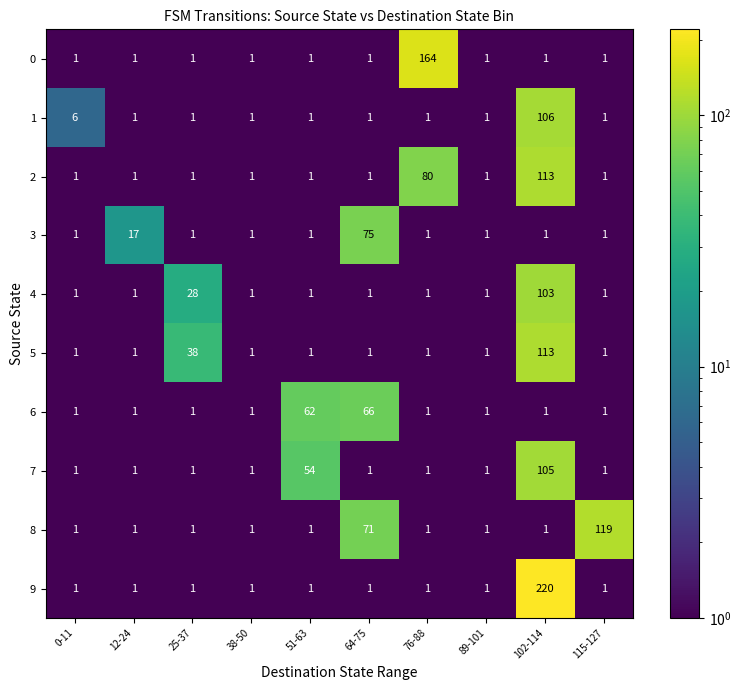

What is the difference between the maximum and second lowest values in the 6 series?

65